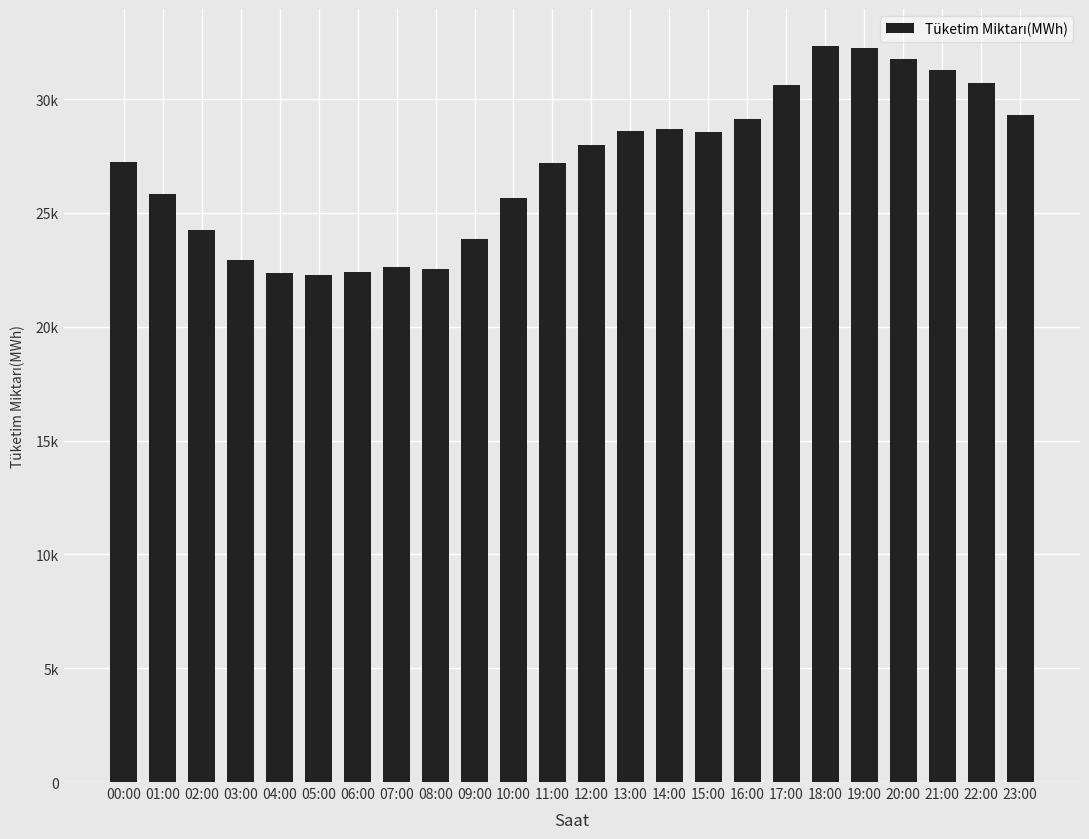

Are the bars horizontal?

No